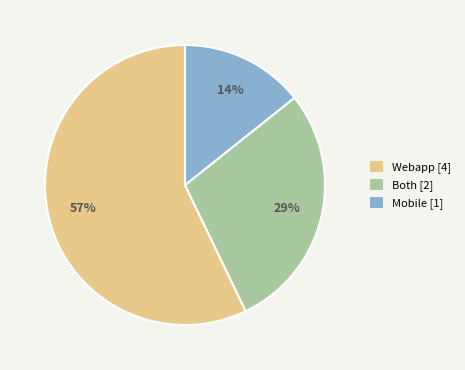

Is the sum of Both [2] and Mobile [1] greater than half?

No